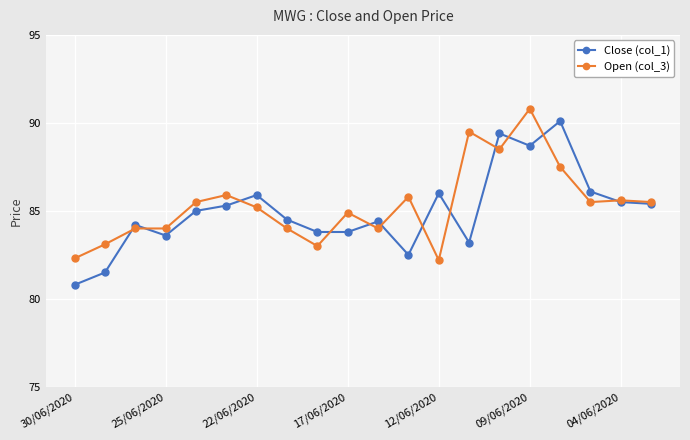

What is the smallest value displayed?

80.8